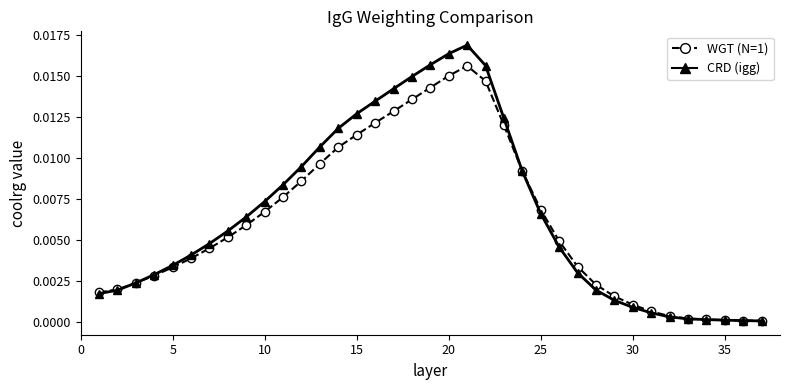

Rank the series by their maximum value, from lowest to highest.

WGT (N=1), CRD (igg)